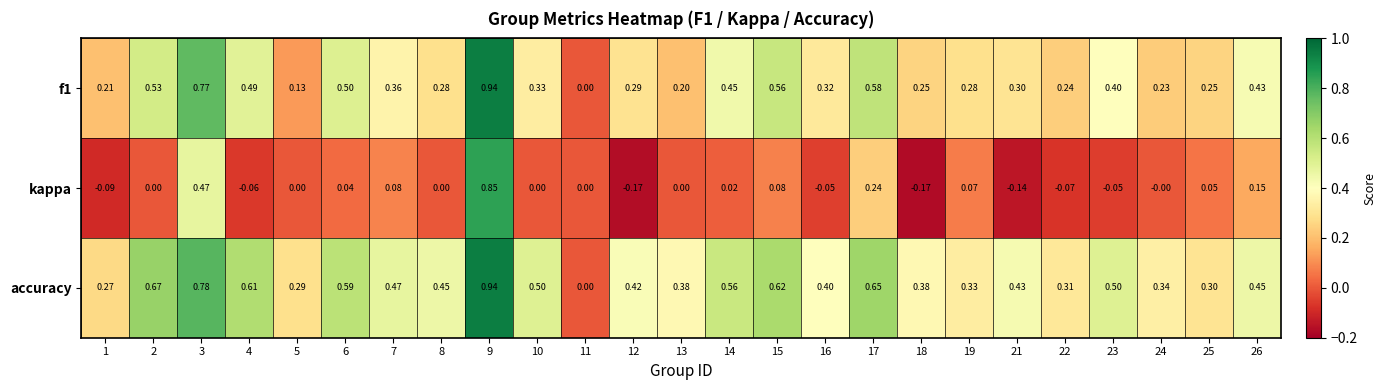

Is the value of kappa at 23 greater than the value of accuracy at 15?

No